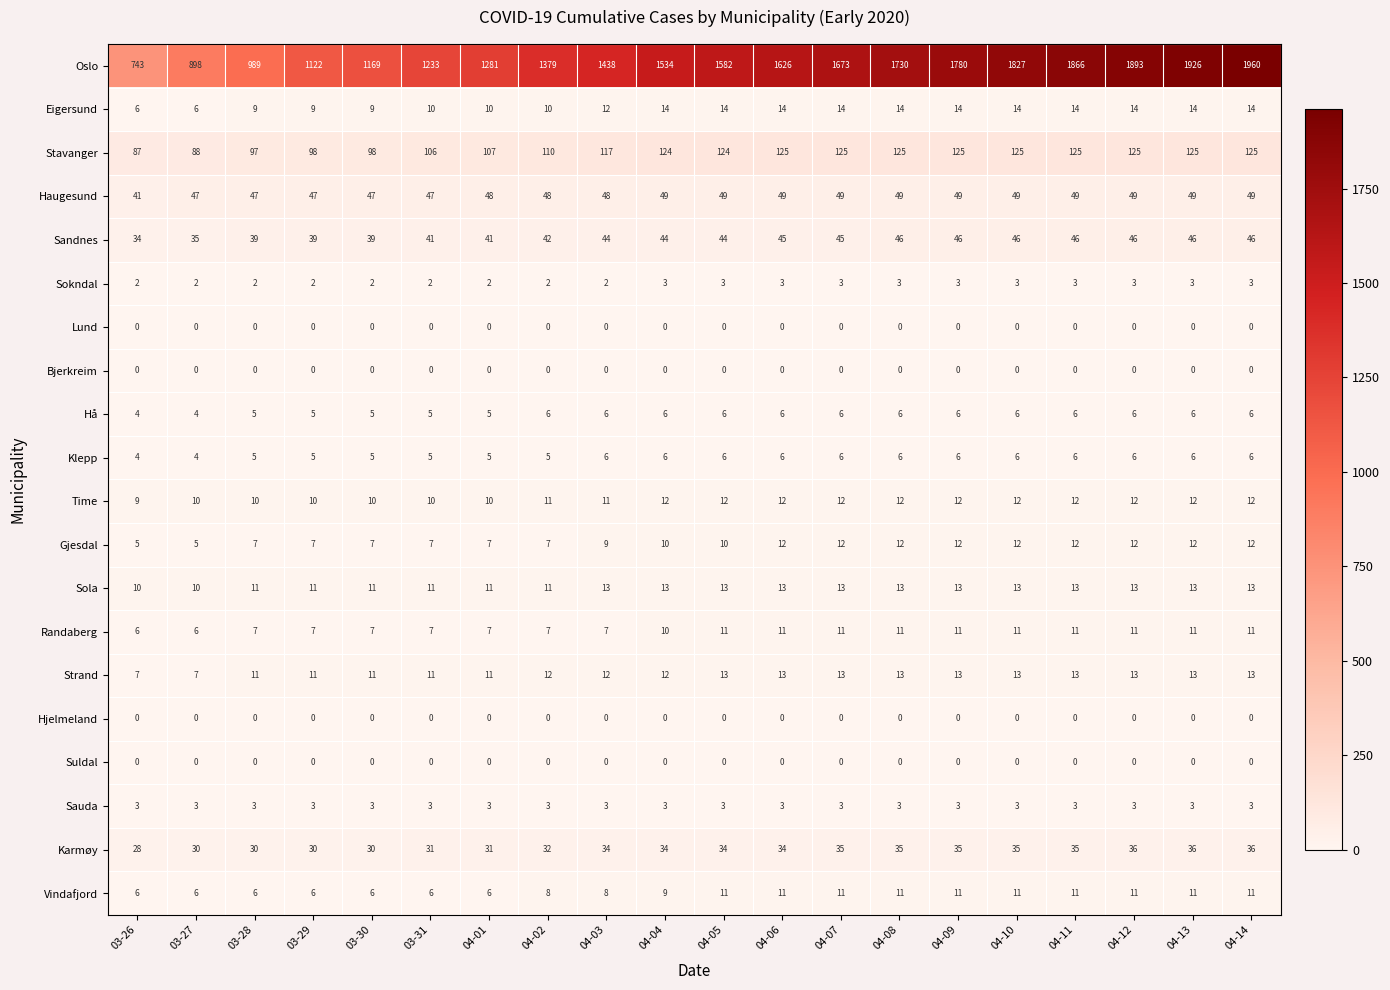

How many Time values are between 10 and 12?

19